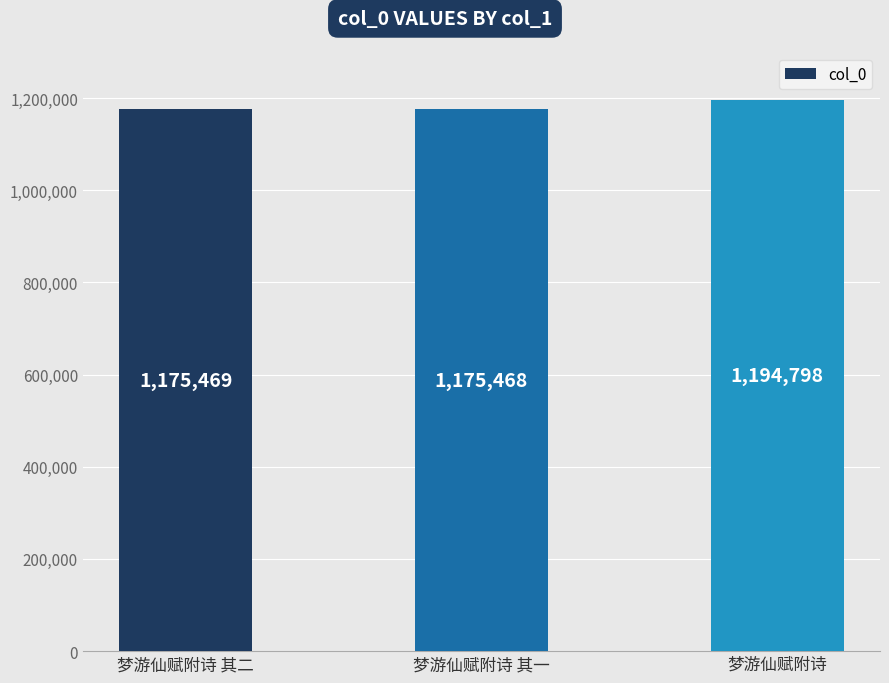

What is the difference between the values at 梦游仙赋附诗 and 梦游仙赋附诗 其二?

19329